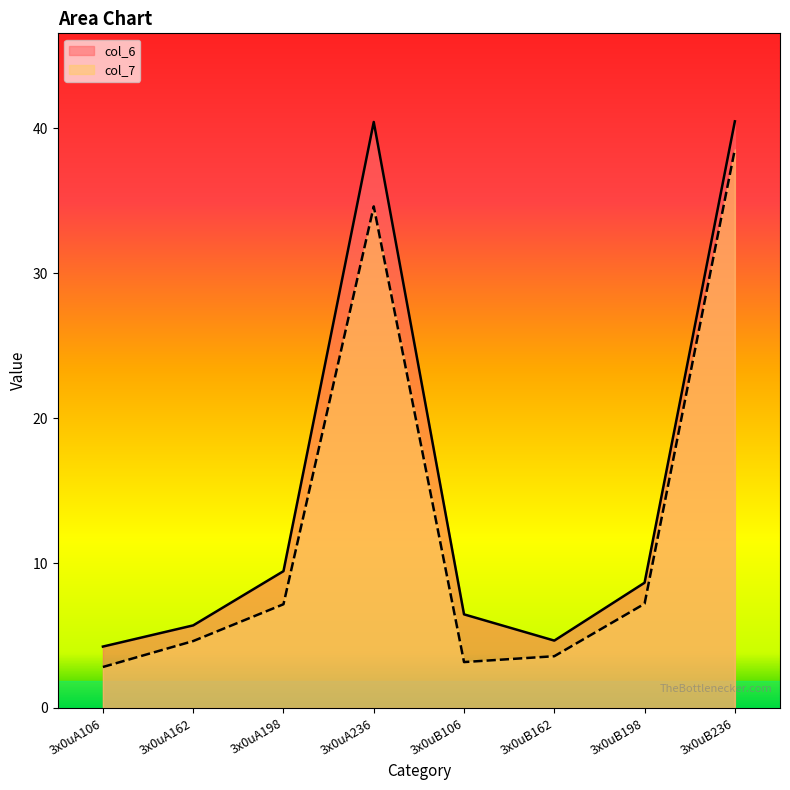

In col_6, how many points are lower than both neighbors (excluding endpoints)?

1